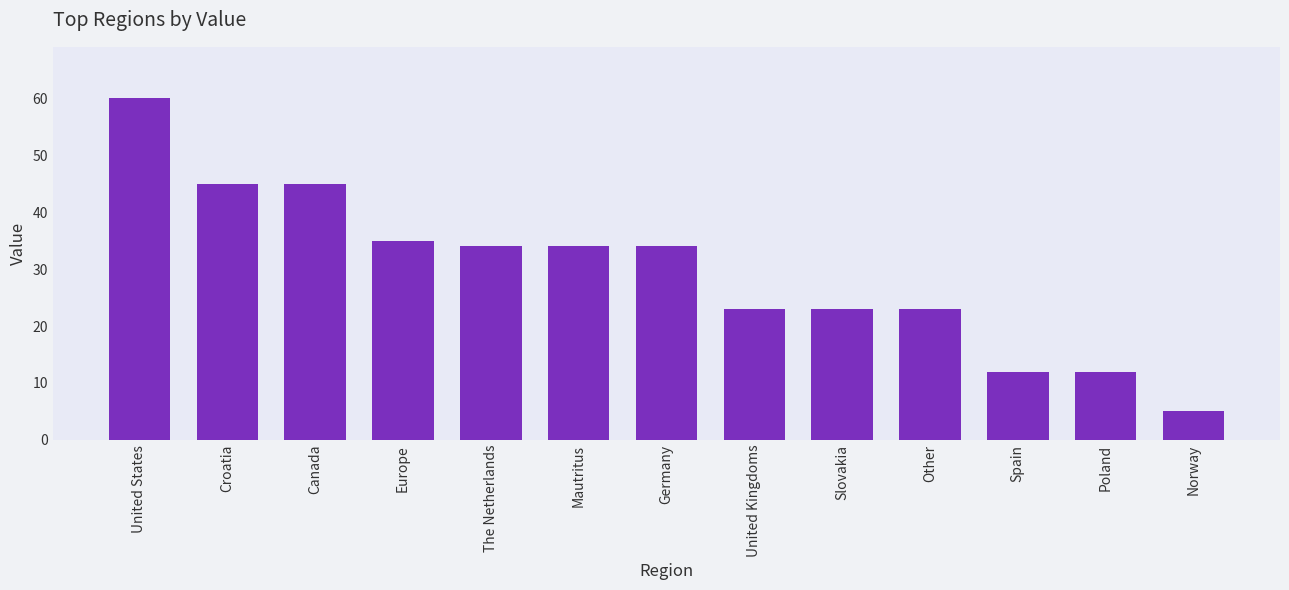

What is the ratio of the value at Norway to the value at Croatia?

0.1